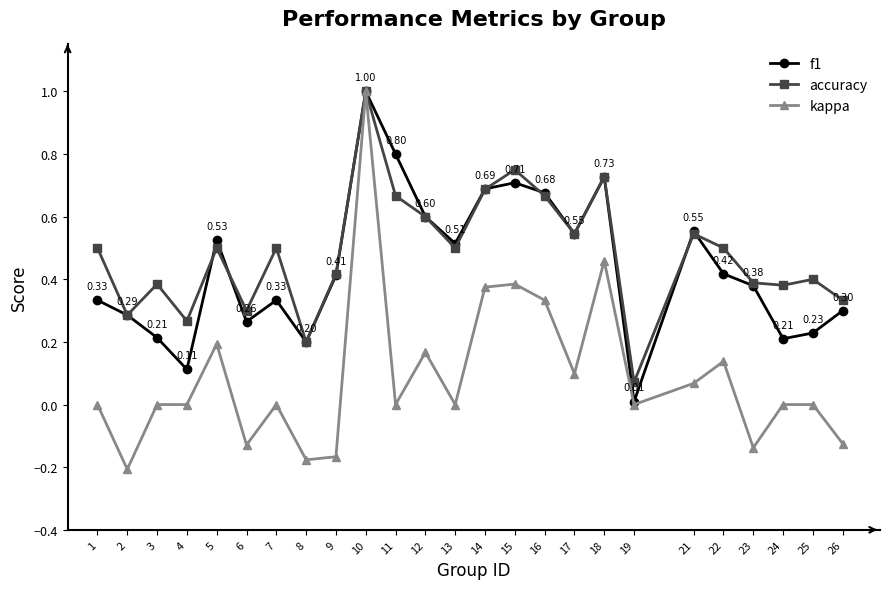

At which label is f1 closest to 0?

19